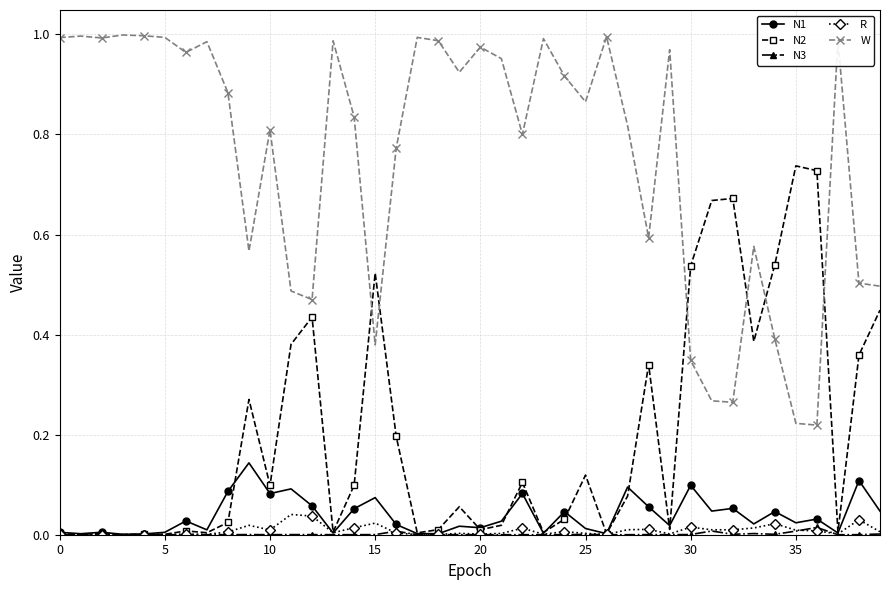

How many lines are shown in the chart?

5